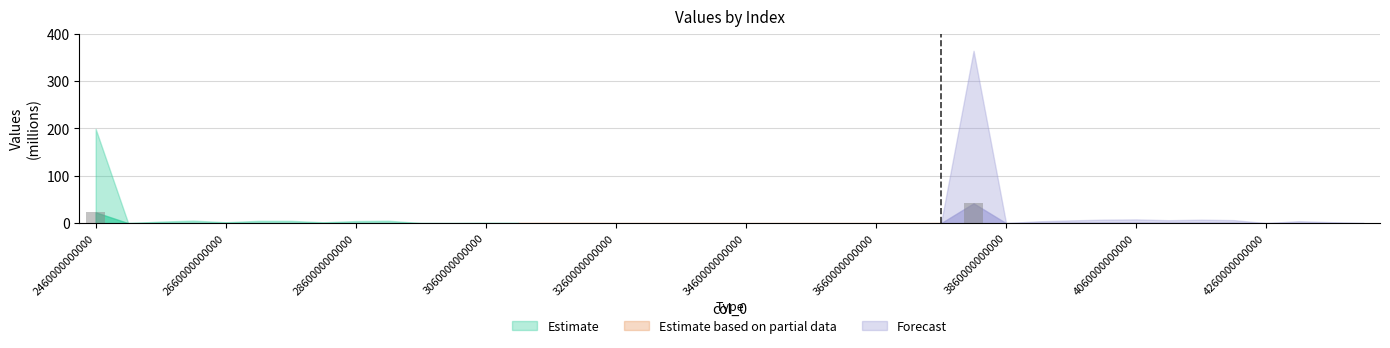

What is the maximum value shown in the chart?

41.9